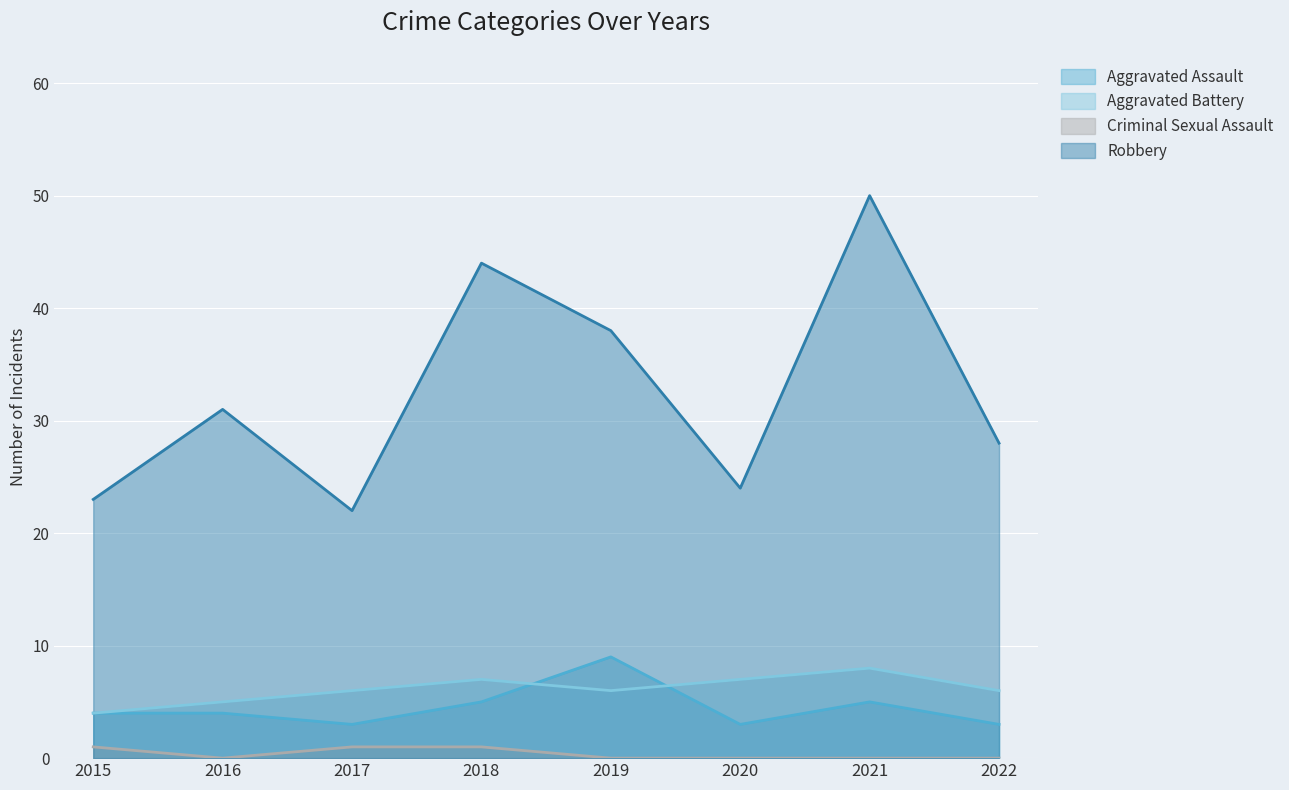

At which category is the sum across all series the highest?

2021